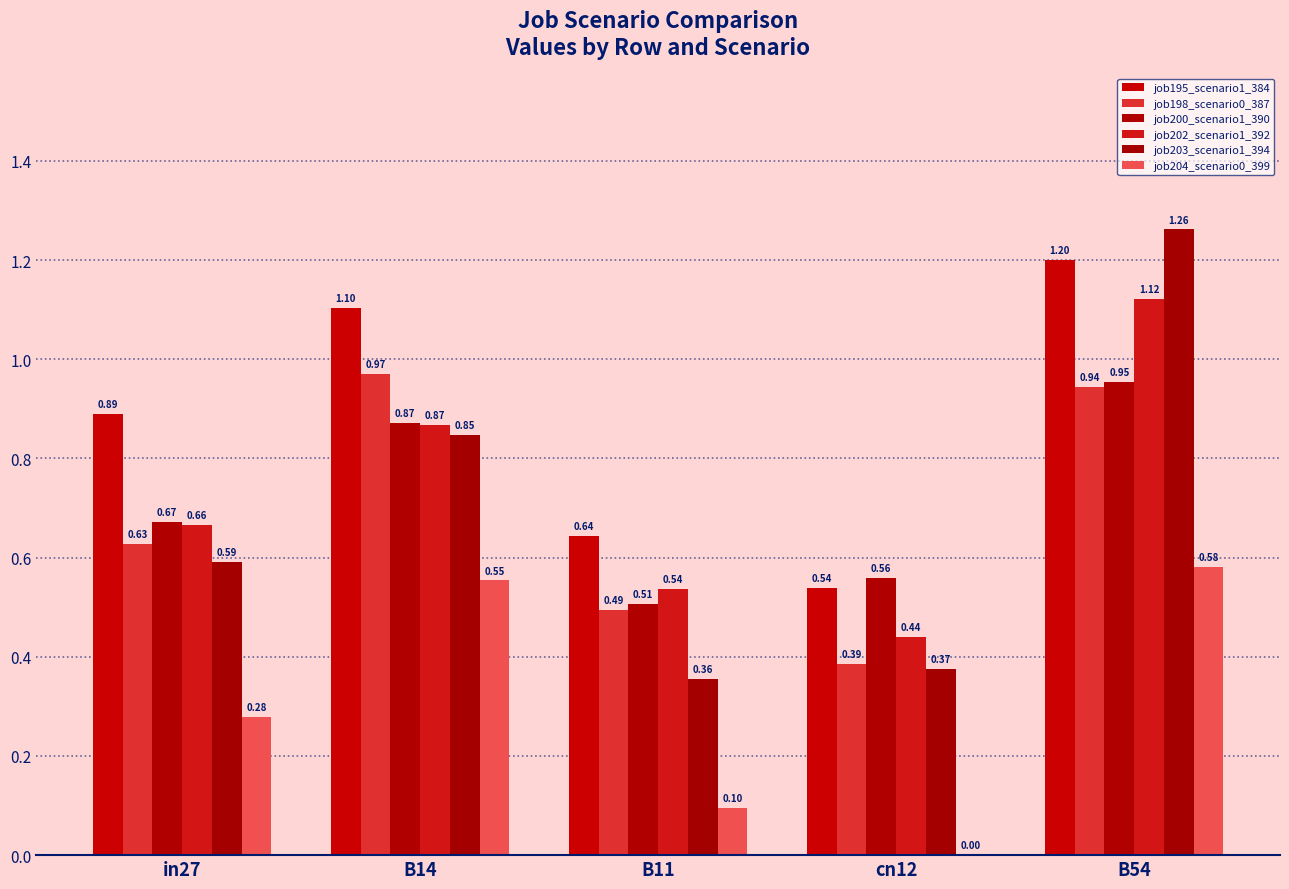

How many groups of bars are there?

5